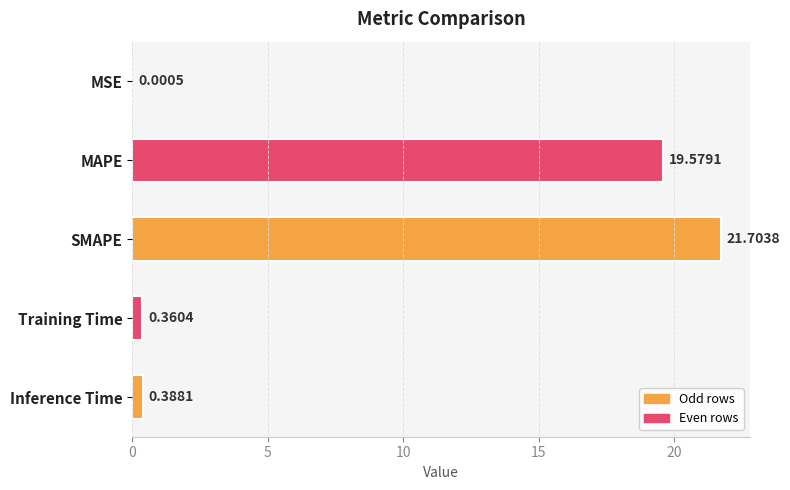

What is the change in value from MSE to MAPE?

+19.6